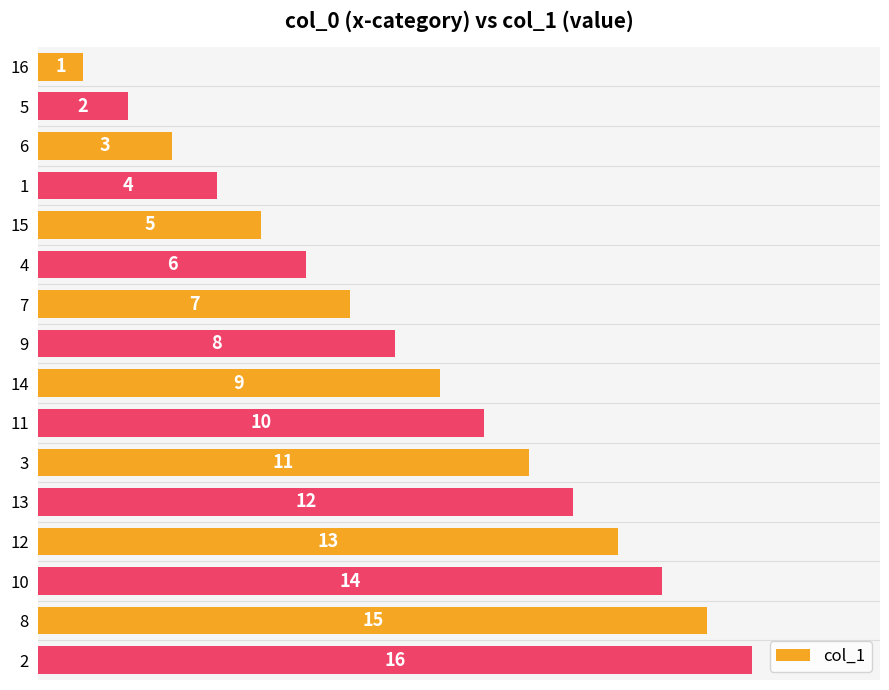

Does the chart contain stacked bars?

No